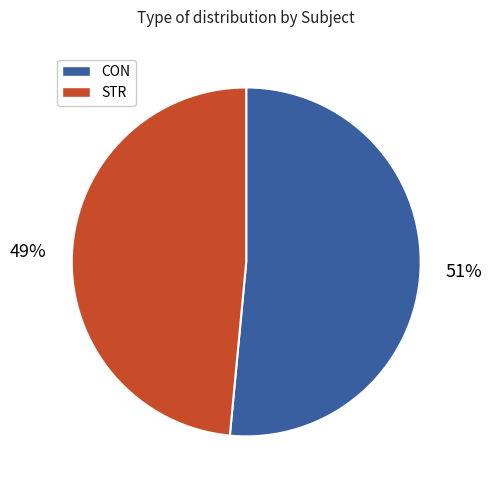

Which has a higher value, STR or CON?

CON